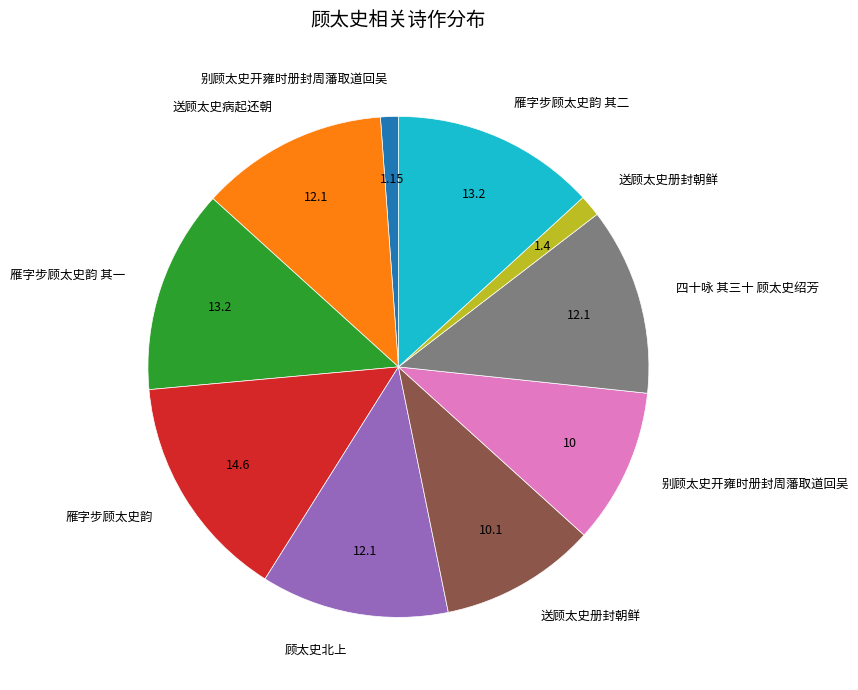

Is there any slice that represents more than half of the pie?

No